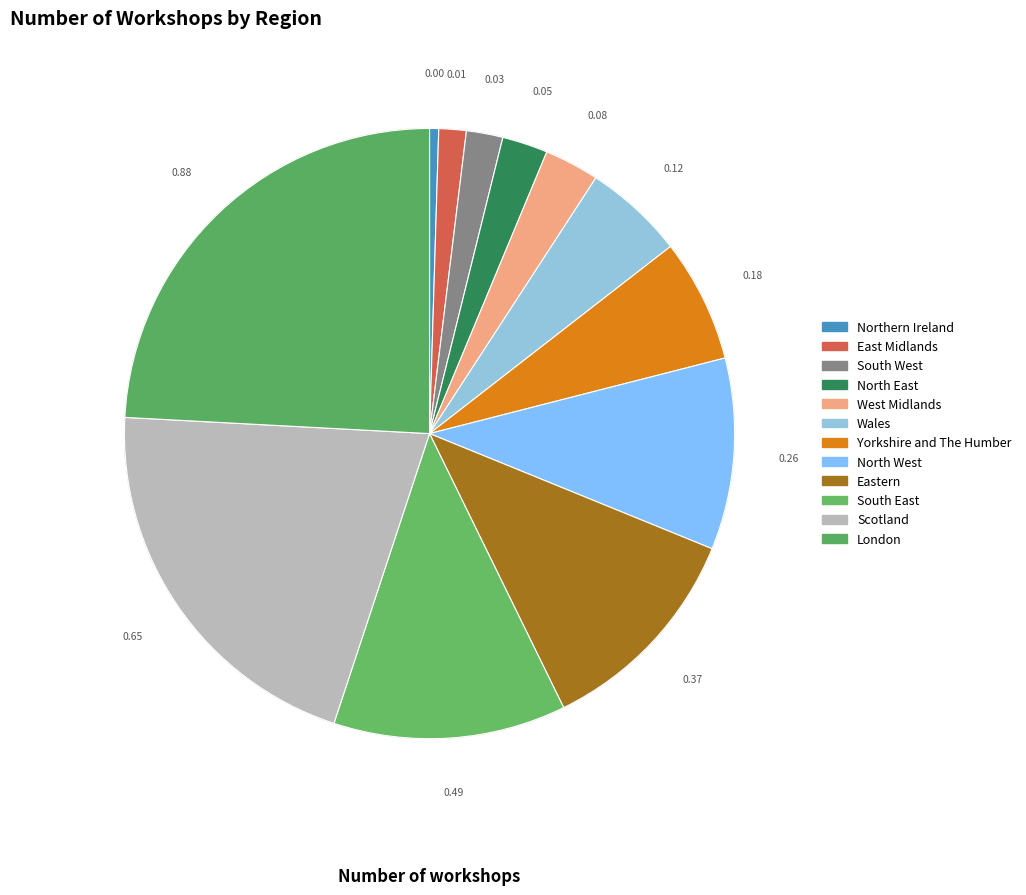

How many slices are in this pie chart?

12